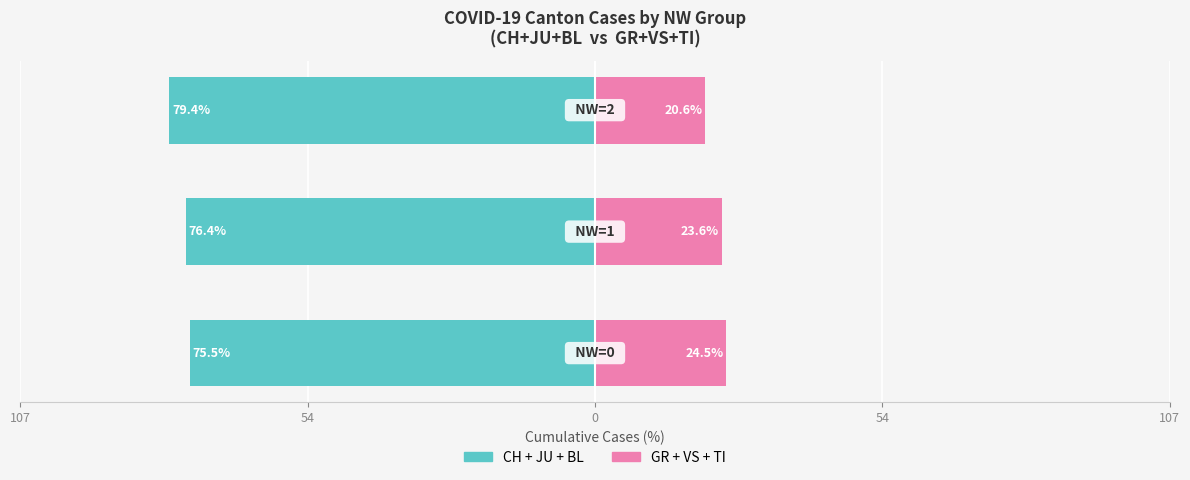

The value of CH + JU + BL (left) at 0 is -34.6. True or false?

False